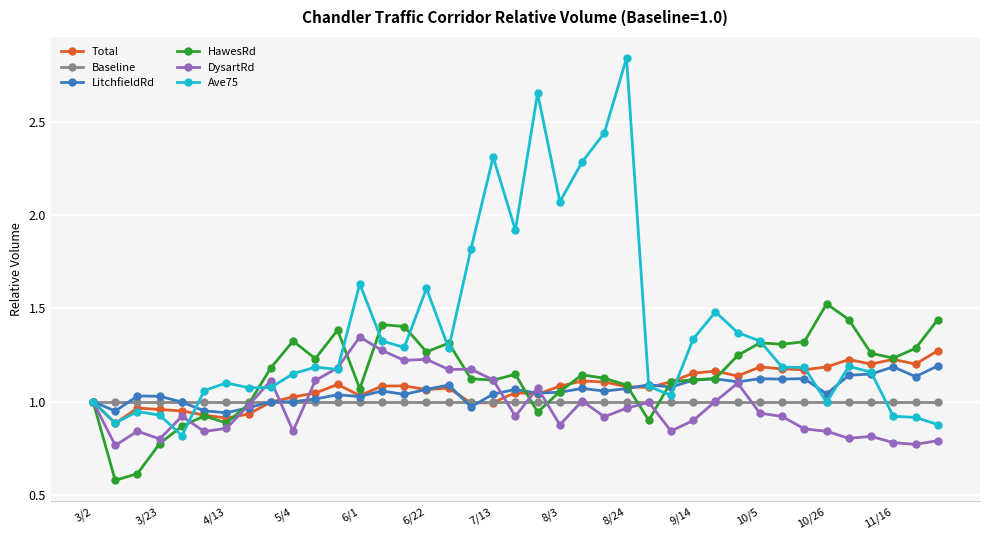

True or false: LitchfieldRd has more than 2 interior local peaks.

True